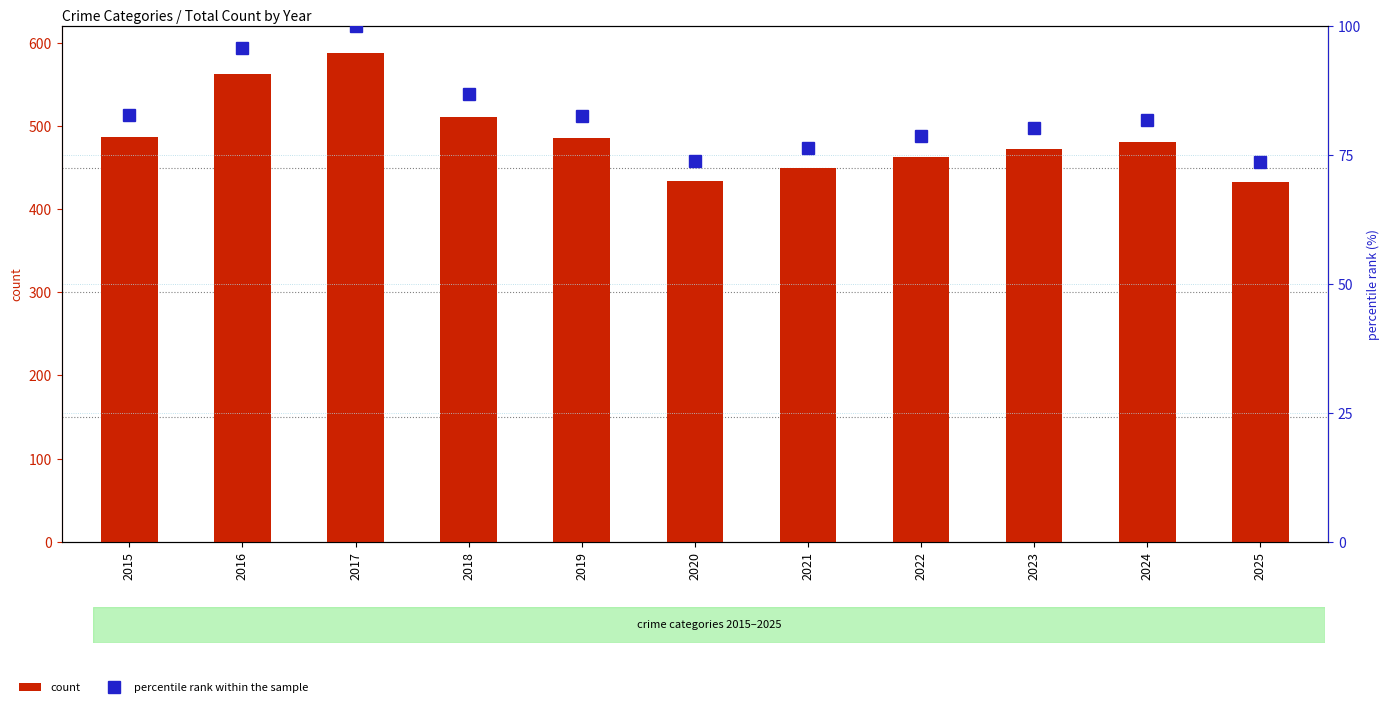

At which label does count first exceed 481?

2015